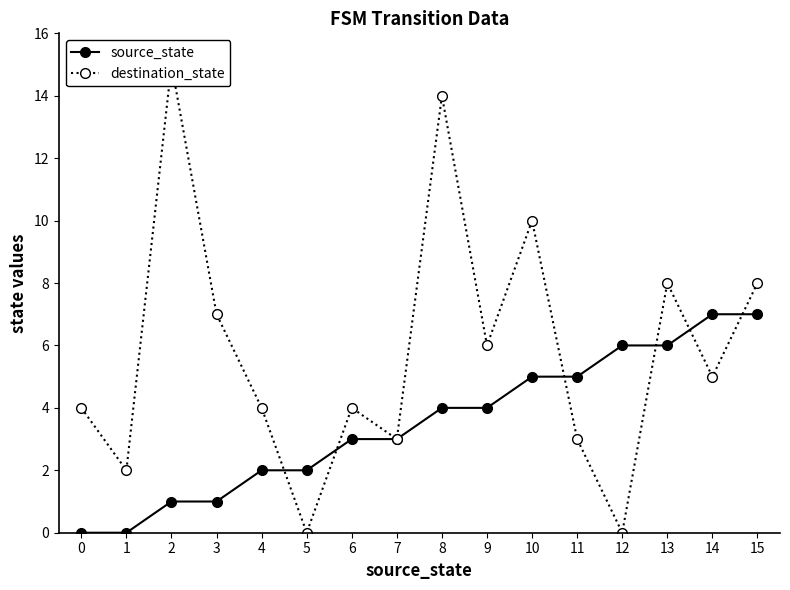

Rank the categories by source_state value from highest to lowest.

14, 15, 12, 13, 10, 11, 8, 9, 6, 7, 4, 5, 2, 3, 0, 1